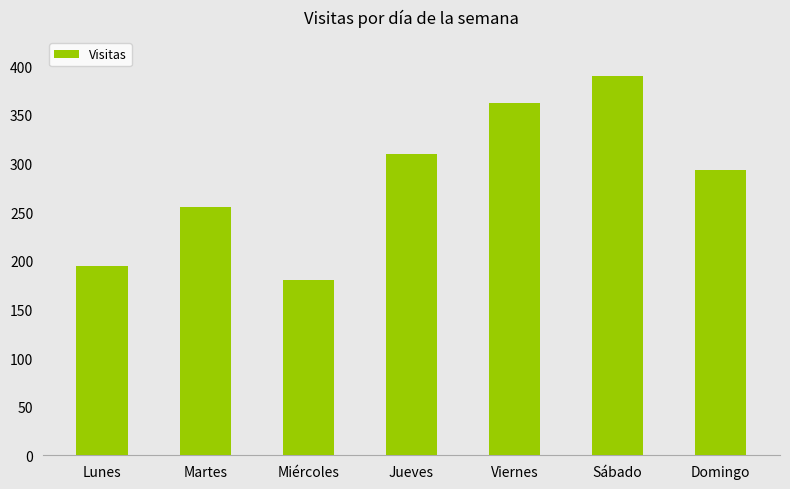

Which label corresponds to the largest value in the chart?

Sábado